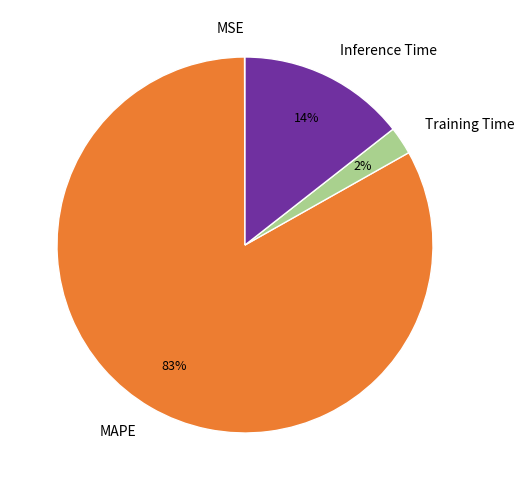

To the nearest percent, what is the difference between the Inference Time and Training Time slice percentages?

12%